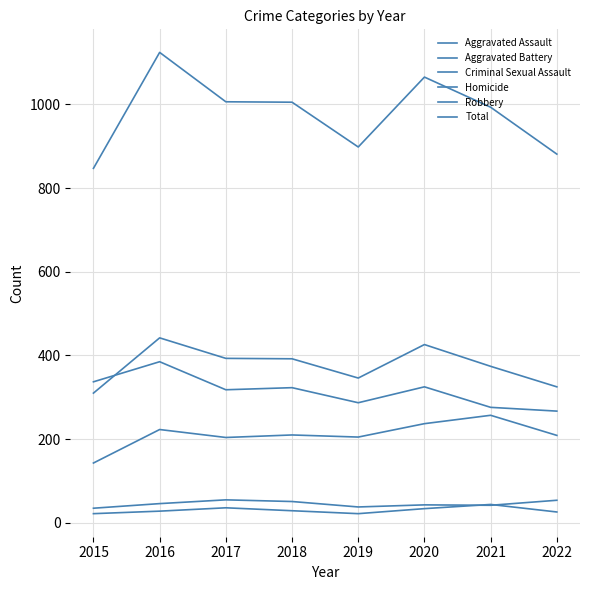

In Total, how many points are higher than both neighbors (excluding endpoints)?

2